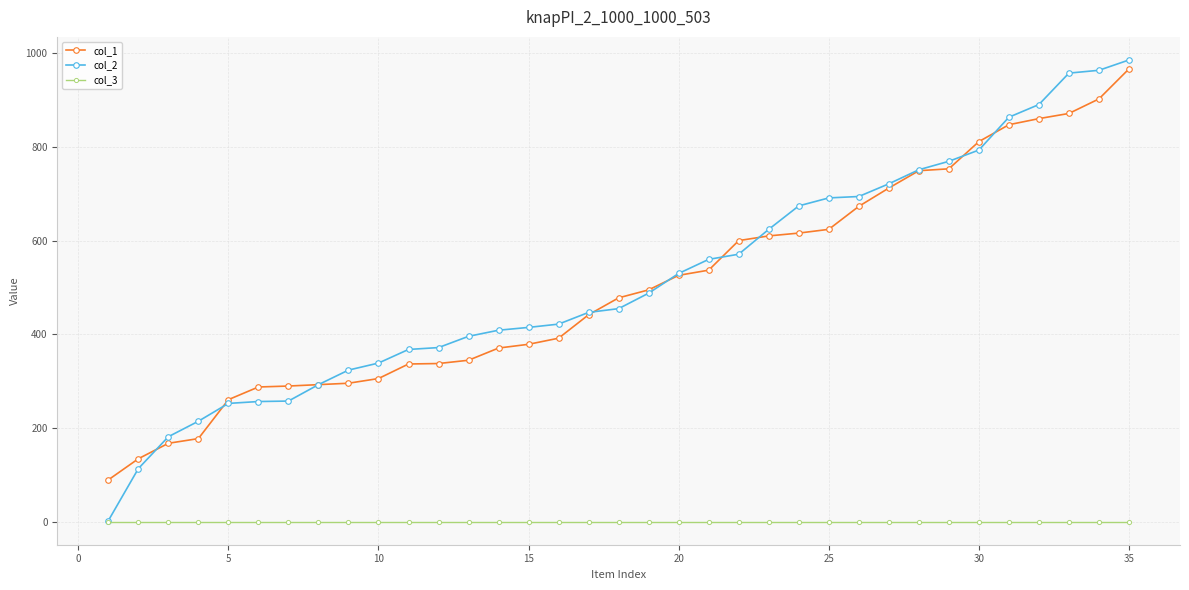

Which series has the widest spread of values?

col_2